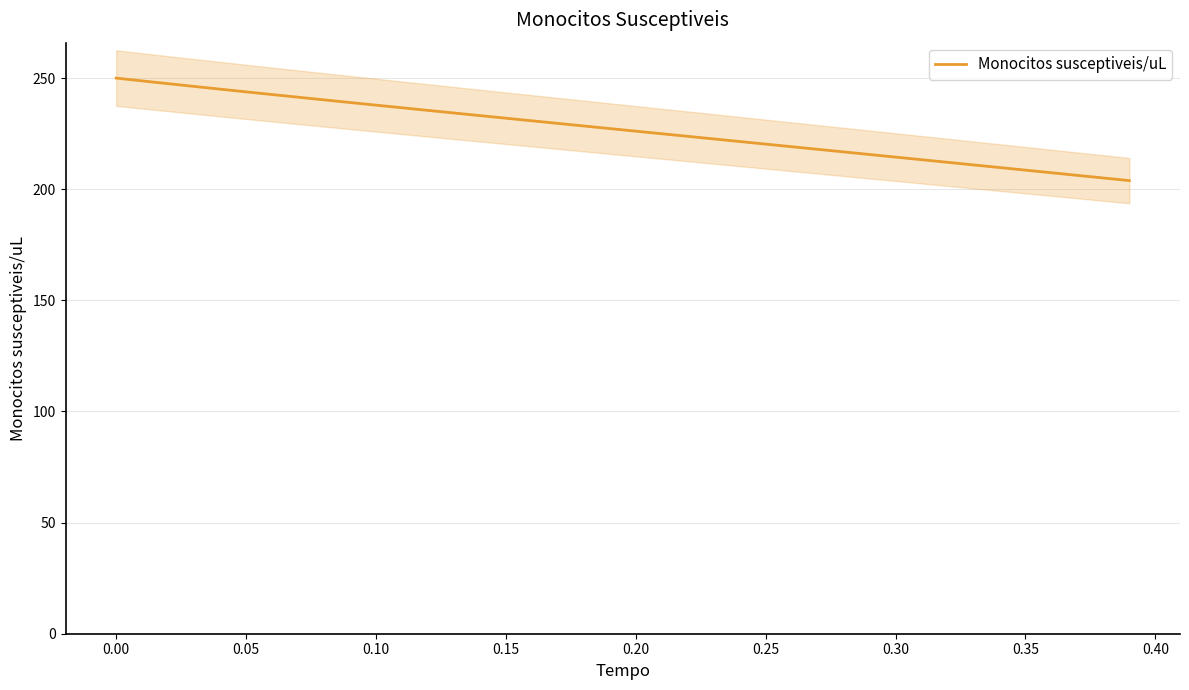

What is the lowest value of the Monocitos susceptiveis/uL series?

203.9